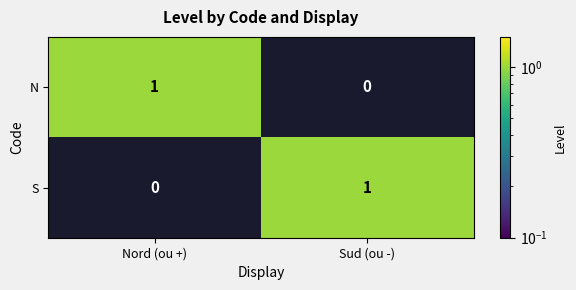

At Sud (ou -), list the series in order from largest to smallest.

S, N